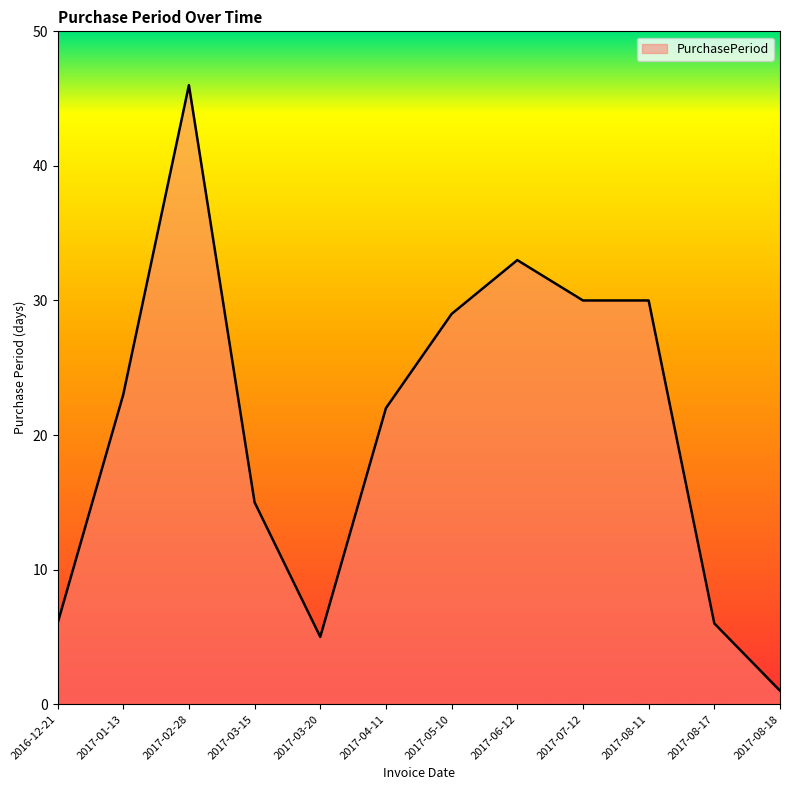

The chart shows a value of 1 at 2017-08-18. True or false?

True